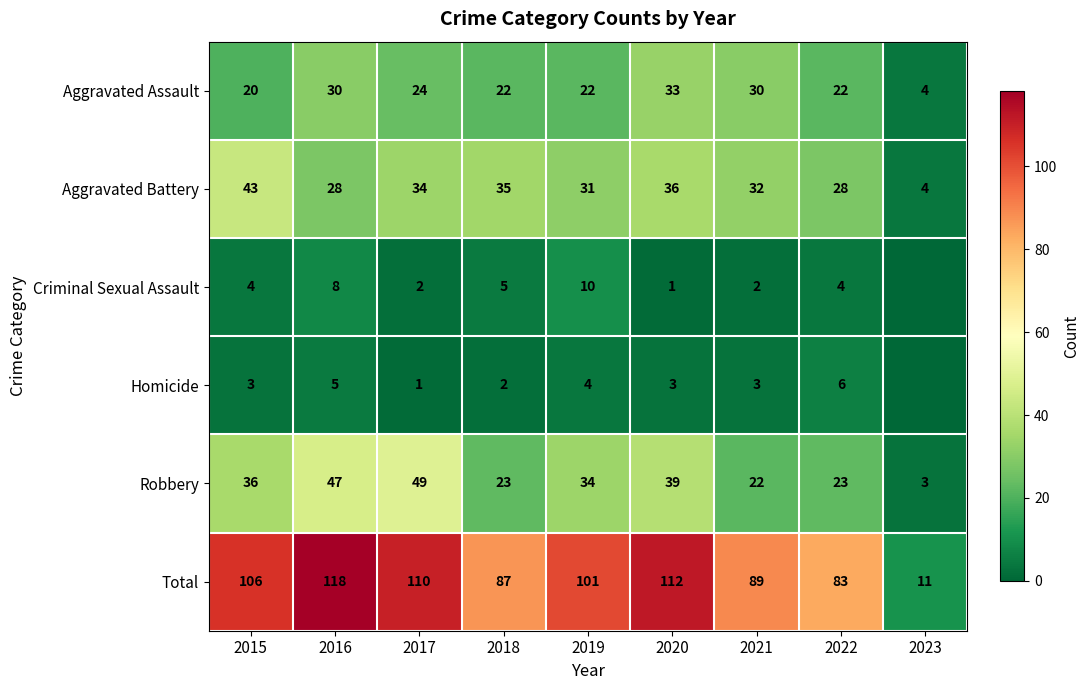

Is it true that Total equals 164 at 2020?

False